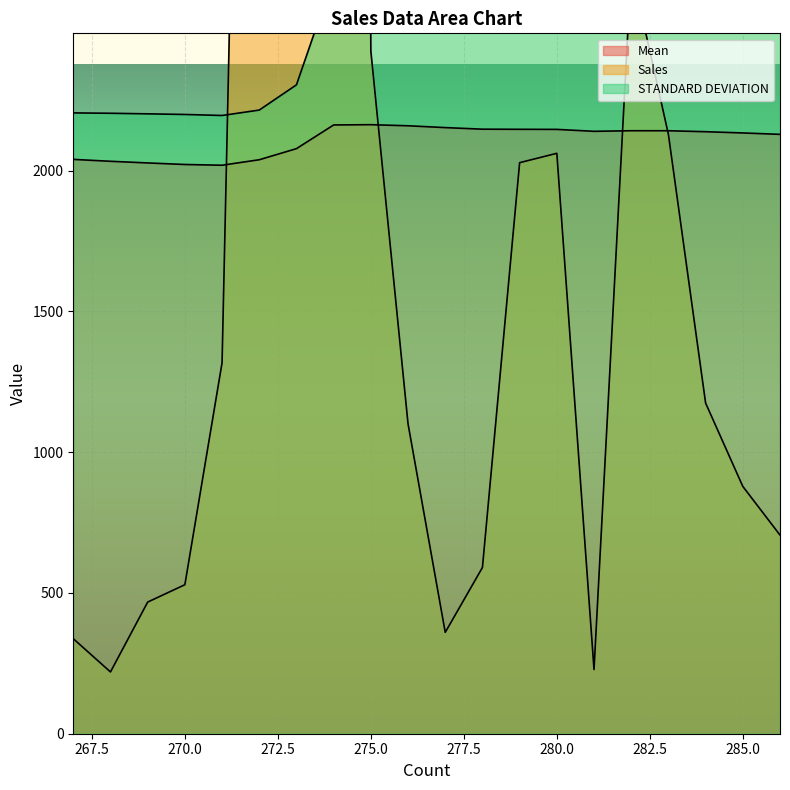

The value of STANDARD DEVIATION at 286 is 4309.2. True or false?

False